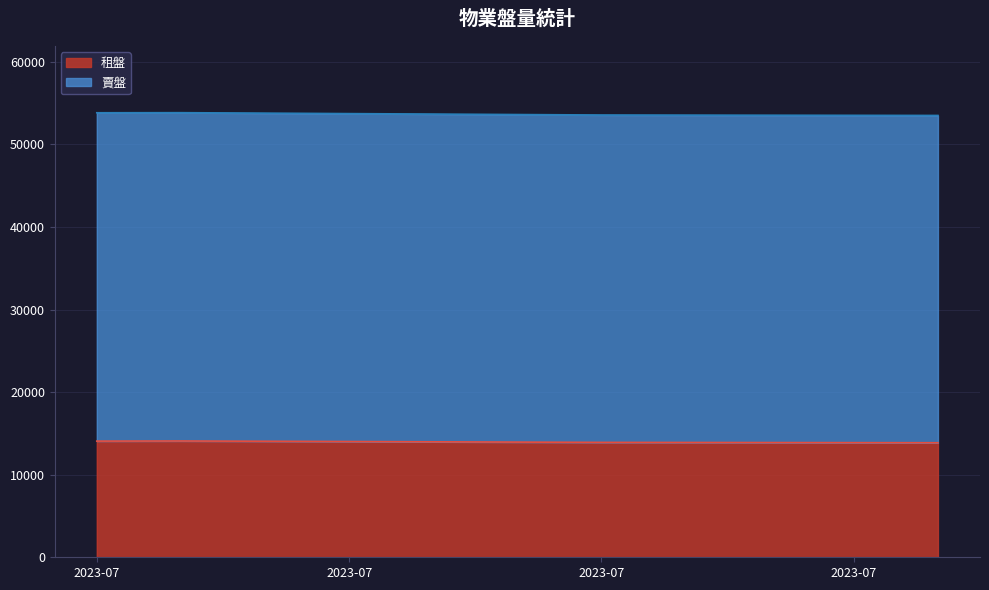

What is the approximate value of 賣盤 at 2023-07, to the nearest 50?

53850